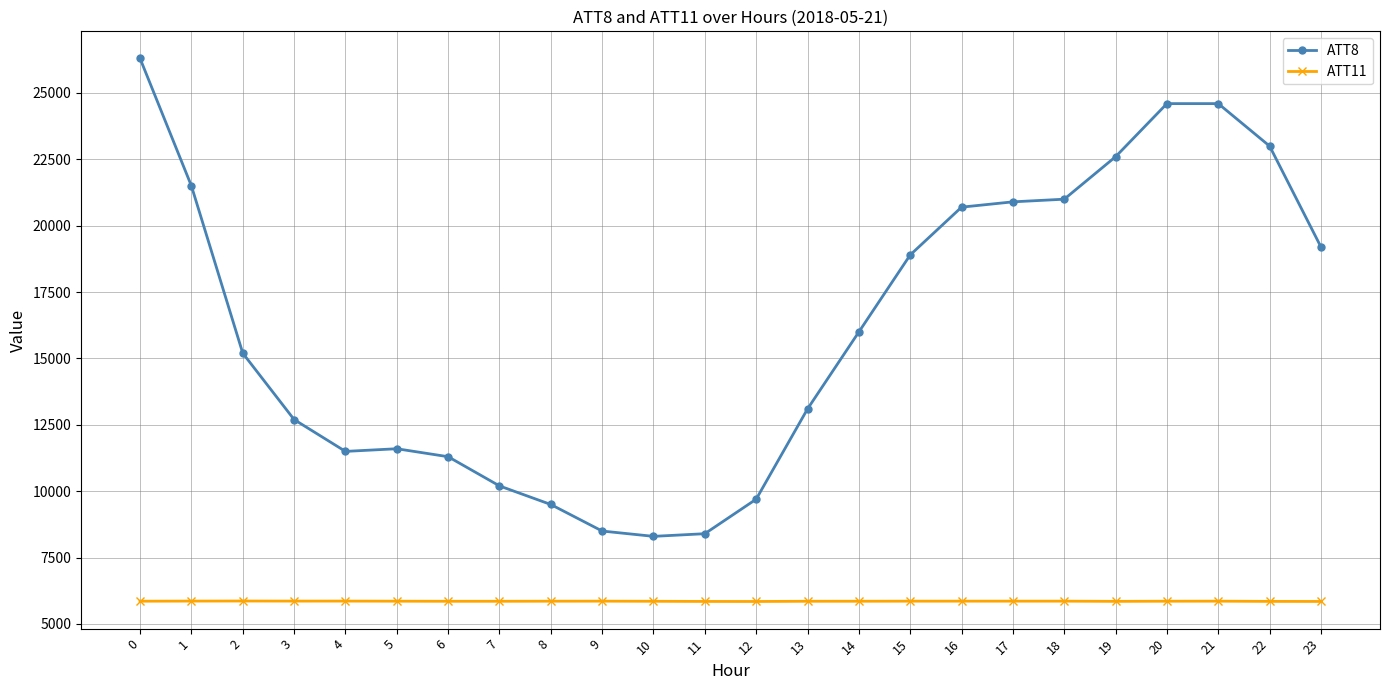

What is the minimum value shown in the chart?

5846.9